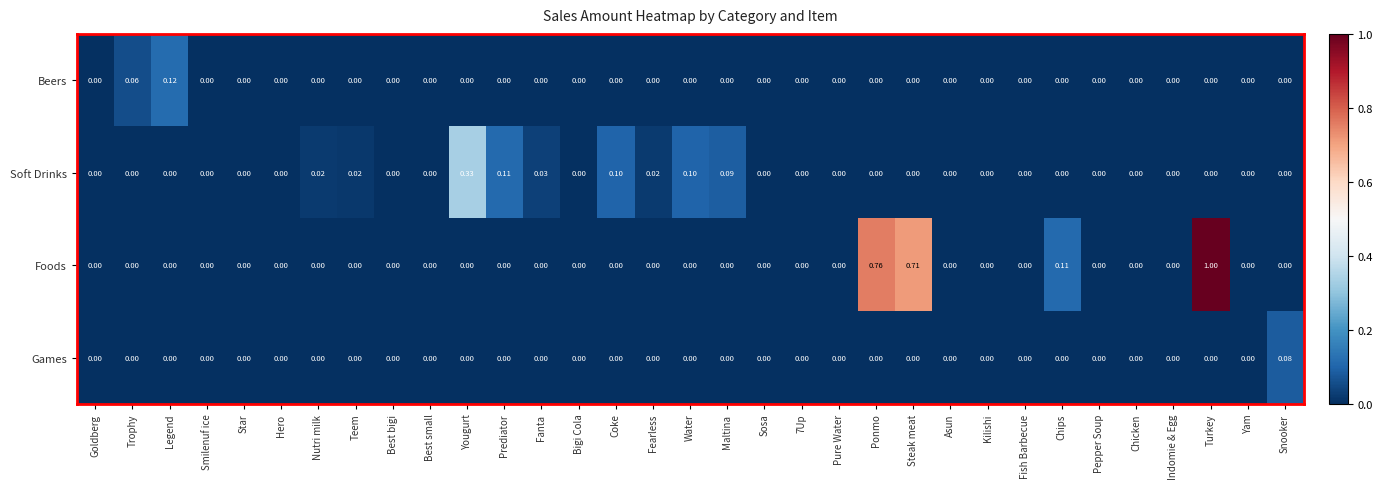

Which series changed the most between Nutri milk and Pure Water?

Soft Drinks